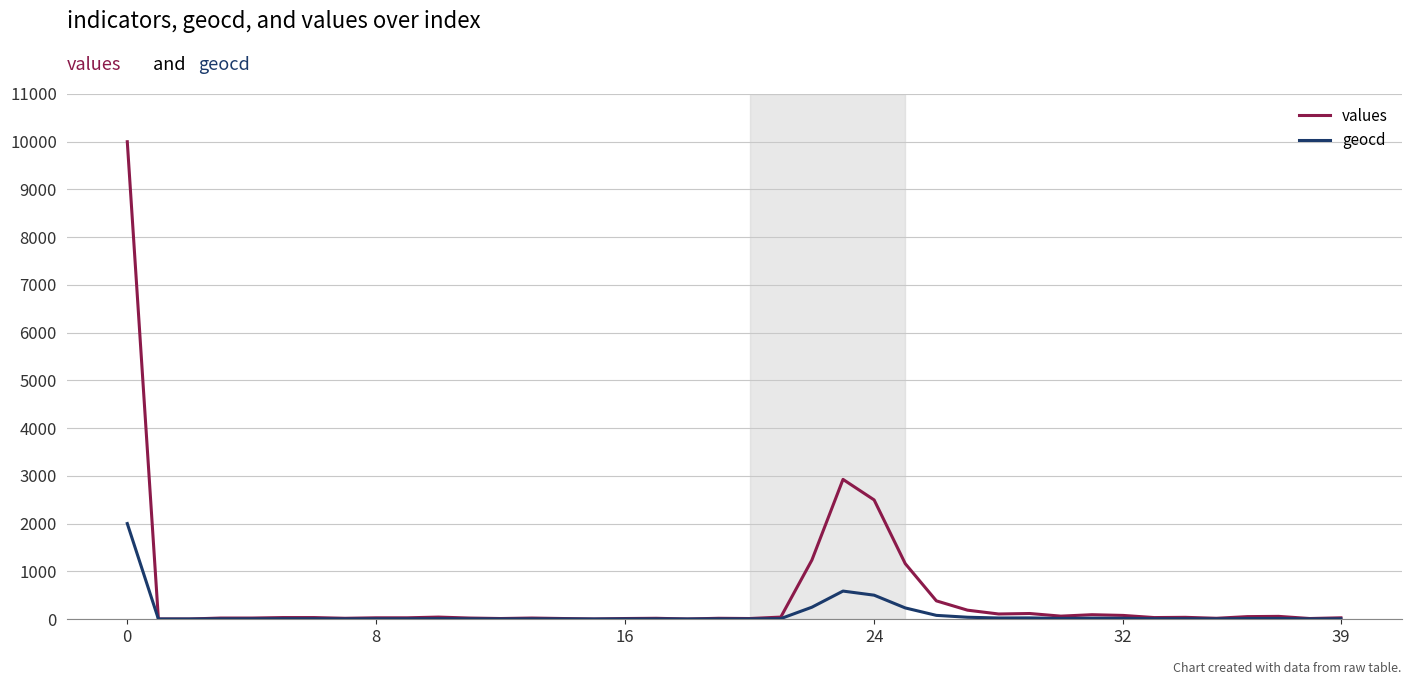

Rank the series by their maximum value, from highest to lowest.

values, geocd